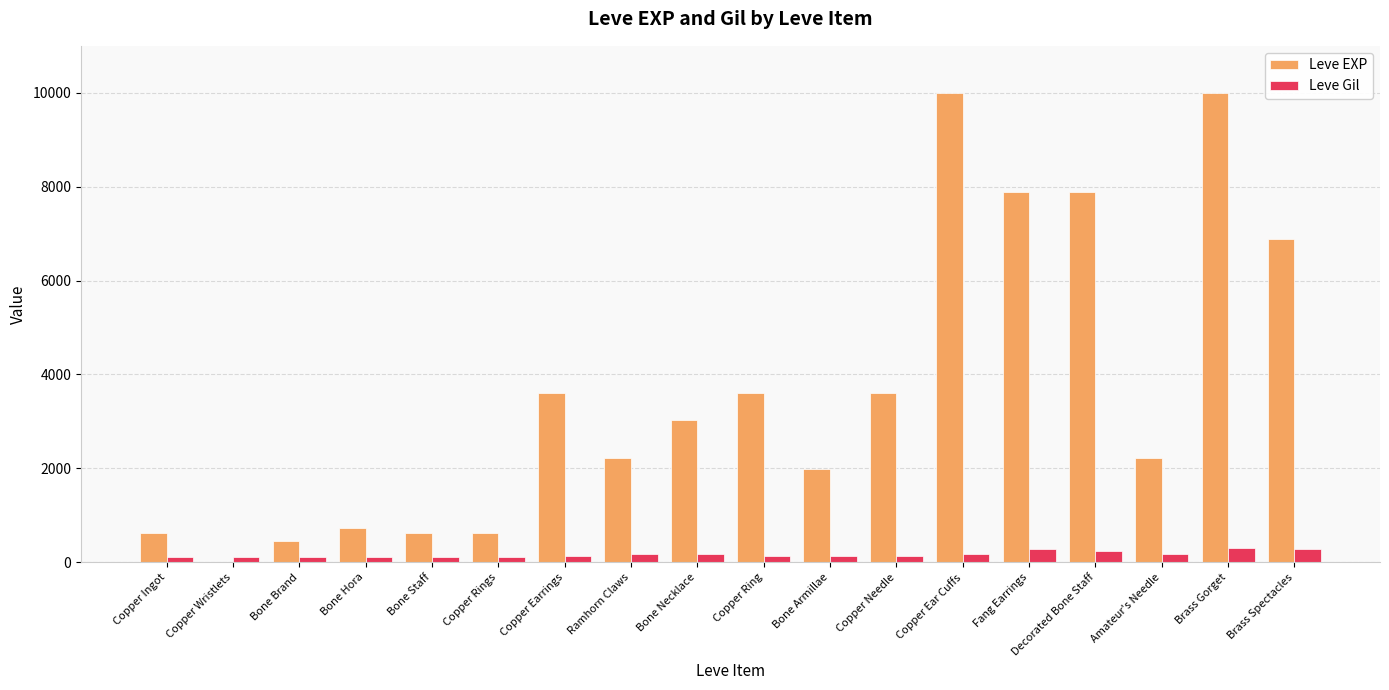

Is the value of Leve EXP at Brass Gorget greater than the value of Leve Gil at Amateur's Needle?

Yes